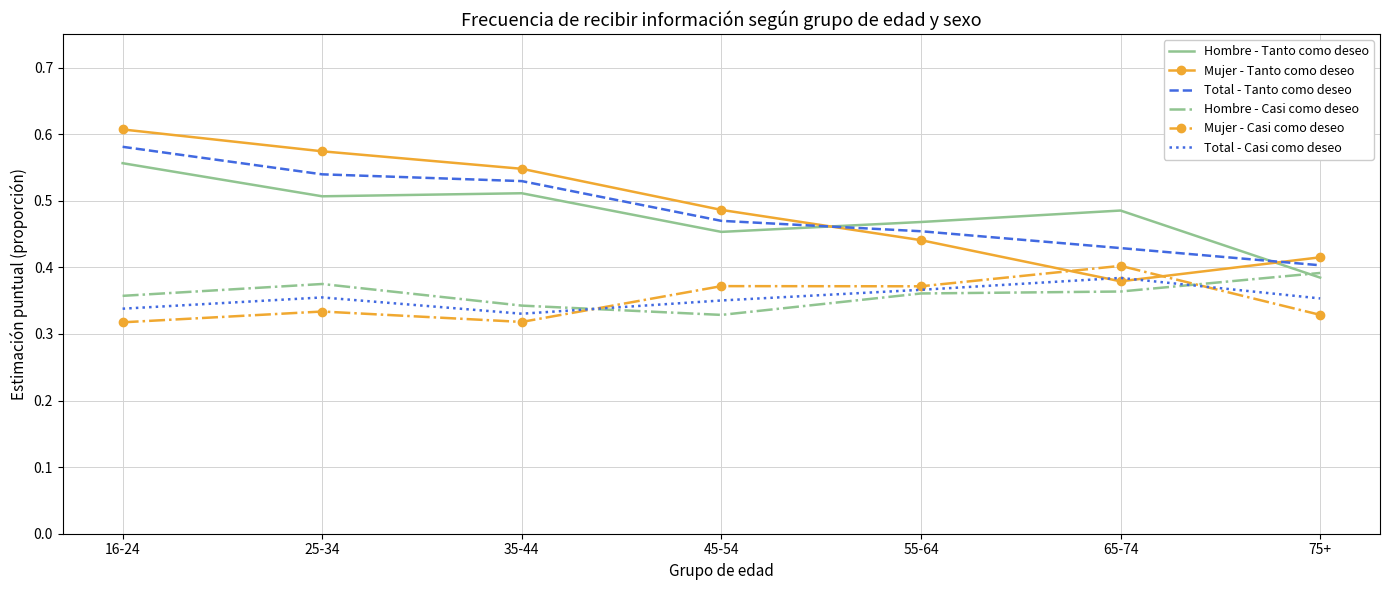

At which label does Total - Tanto como deseo reach its minimum?

75+